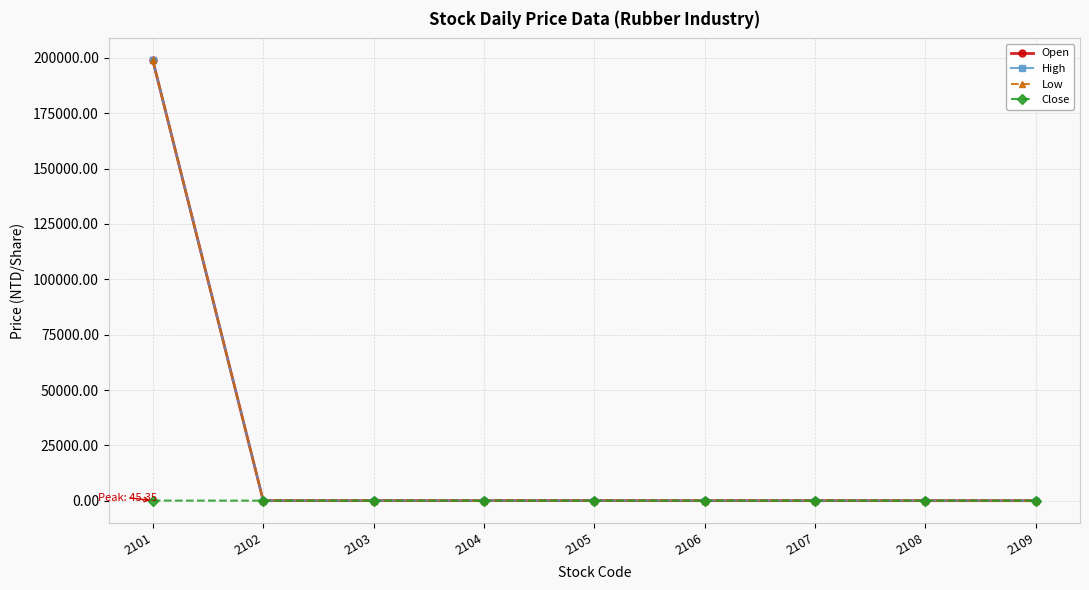

The value of High at 2104 is 25.7. True or false?

True